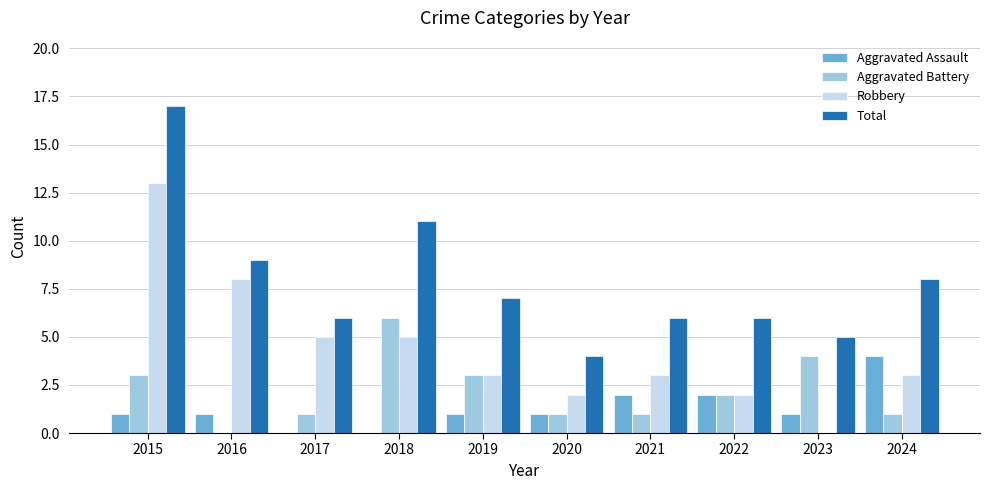

Which series changed the most between 2016 and 2022?

Robbery